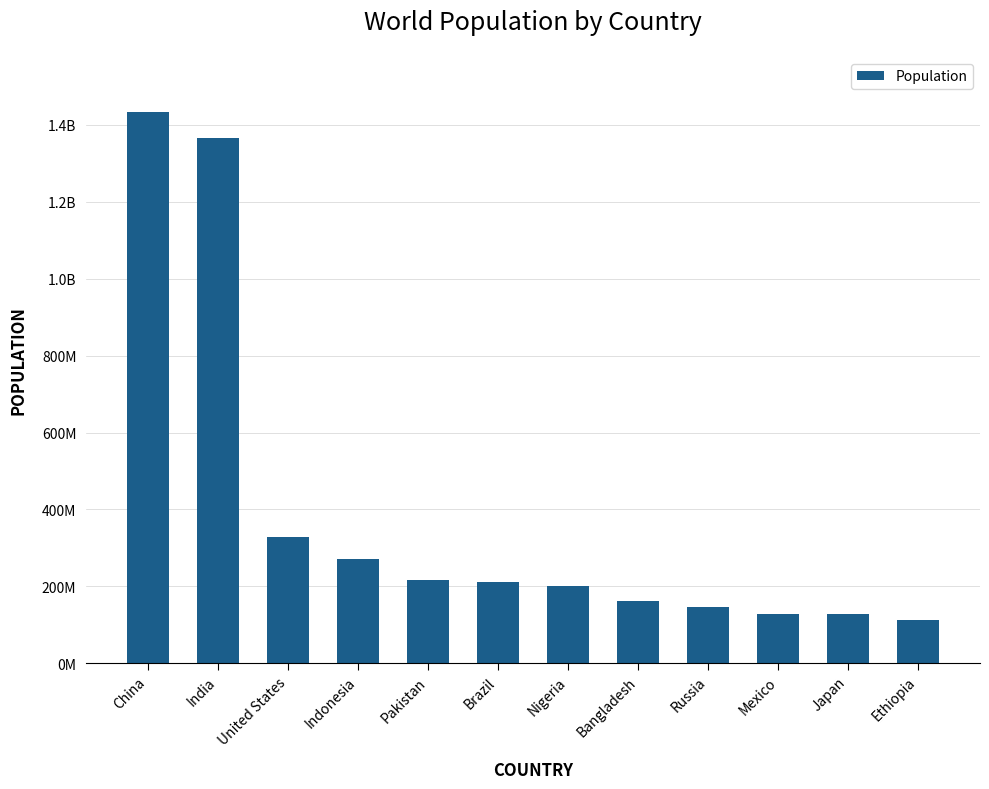

Does the chart contain any negative values?

No